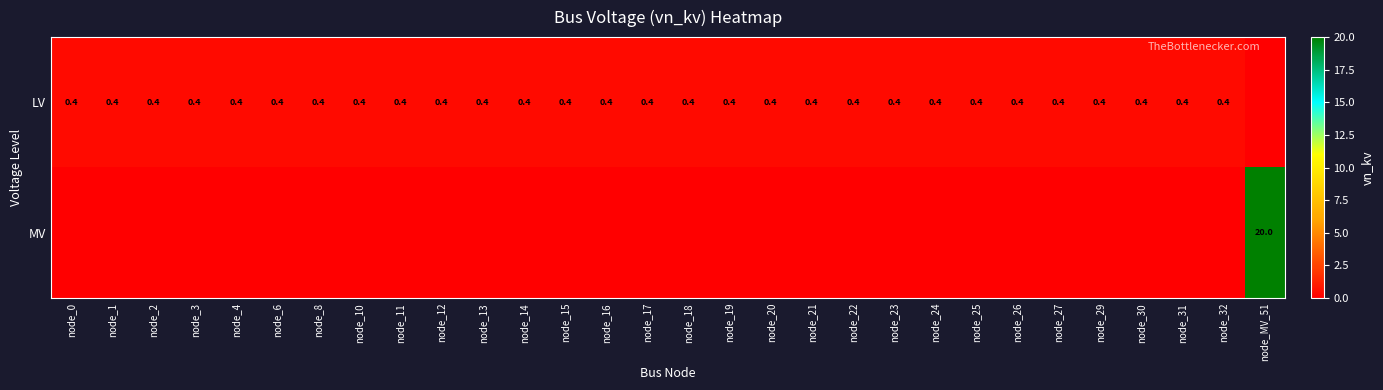

What is the sum of the LV values at node_32 and node_31?

0.8